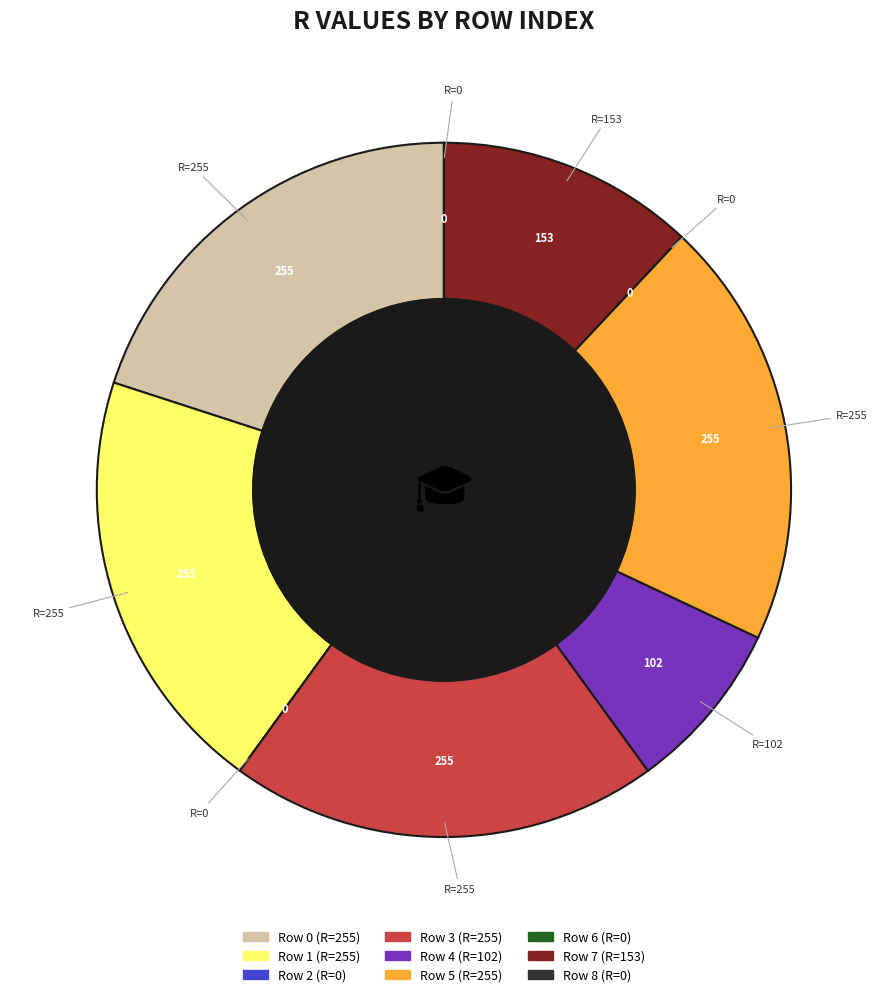

Is there any slice that represents more than half of the pie?

No